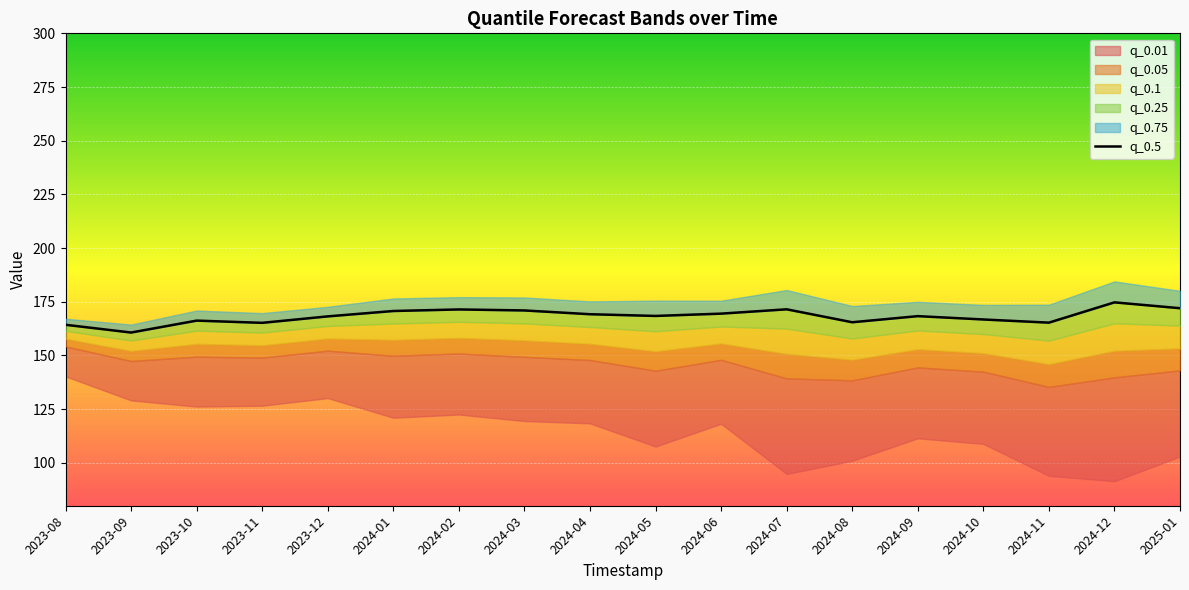

Reading right to left, transcribe all the data shown in this chart.

2025-01=172.0	2024-12=174.7	2024-11=165.3	2024-10=166.7	2024-09=168.3	2024-08=165.4	2024-07=171.5	2024-06=169.5	2024-05=168.4	2024-04=169.2	2024-03=170.9	2024-02=171.4	2024-01=170.7	2023-12=168.2	2023-11=165.2	2023-10=166.2	2023-09=160.7	2023-08=164.3